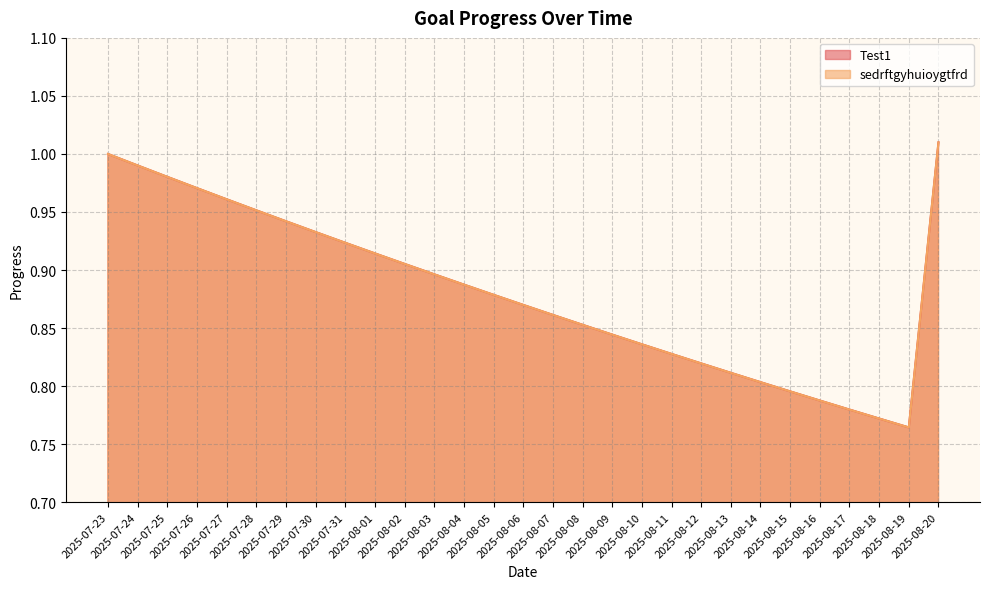

True or false: Test1 and sedrftgyhuioygtfrd cross at least once.

False